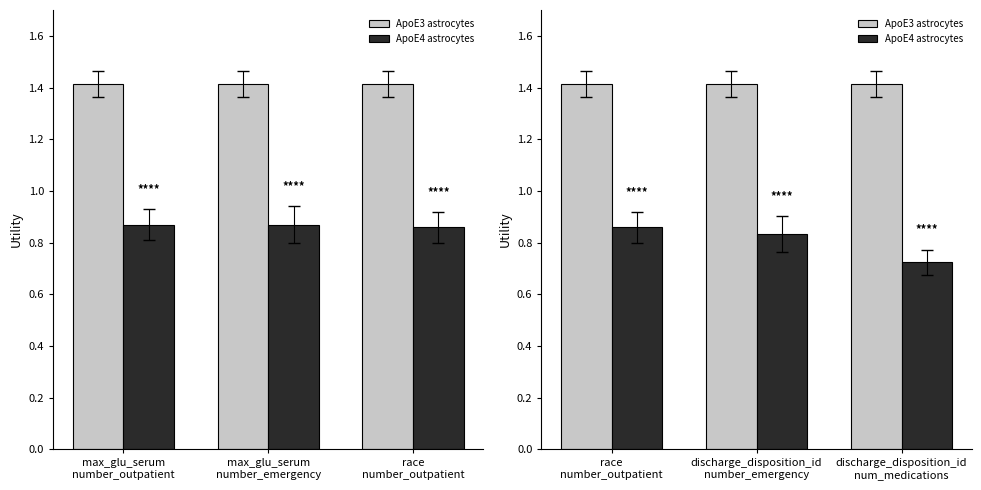

Which series has the largest total across all categories?

ApoE3 astrocytes